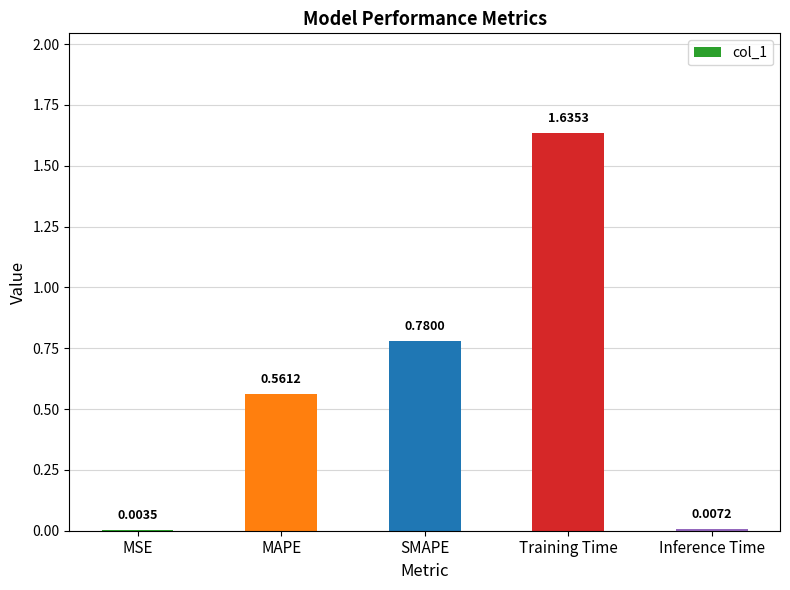

At which category does the chart reach its peak across all series?

Training Time